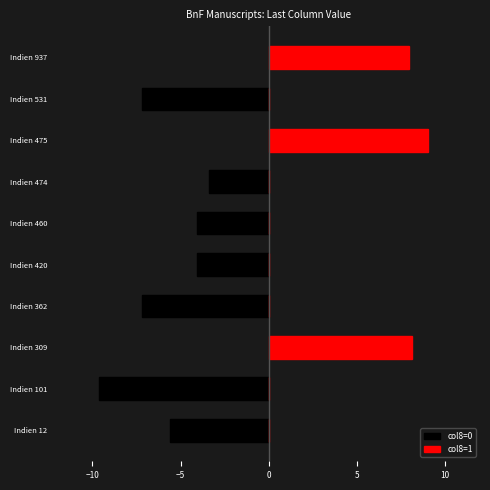

How many values in col8=0 are below zero?

7